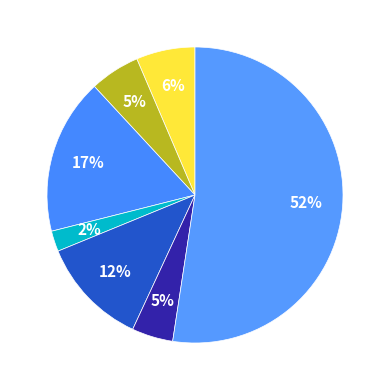

How many slices are in this pie chart?

7